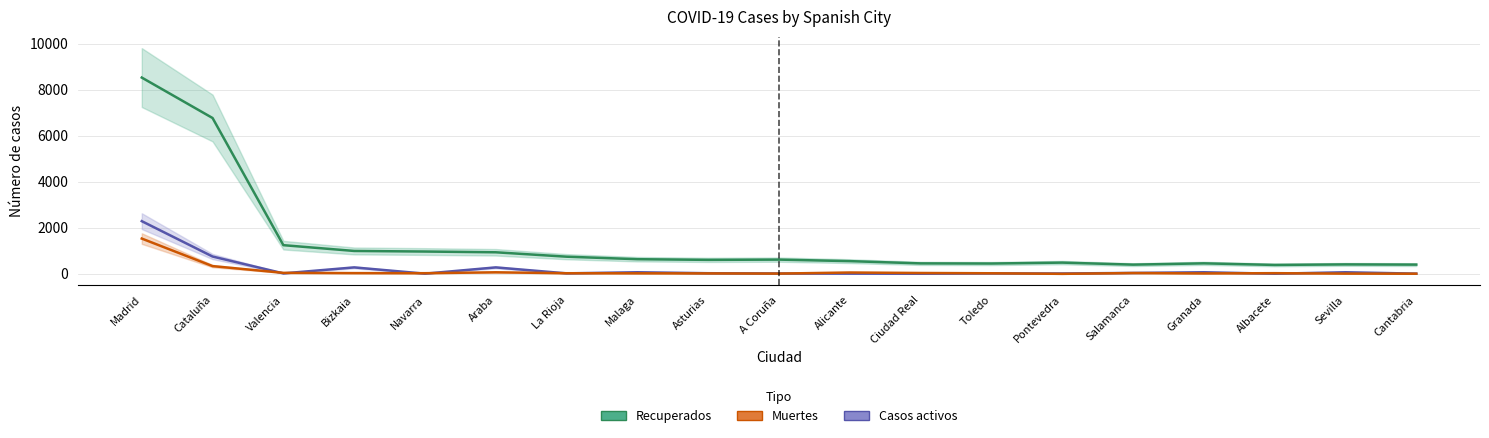

The Casos activos series shows 72 at Sevilla. True or false?

True